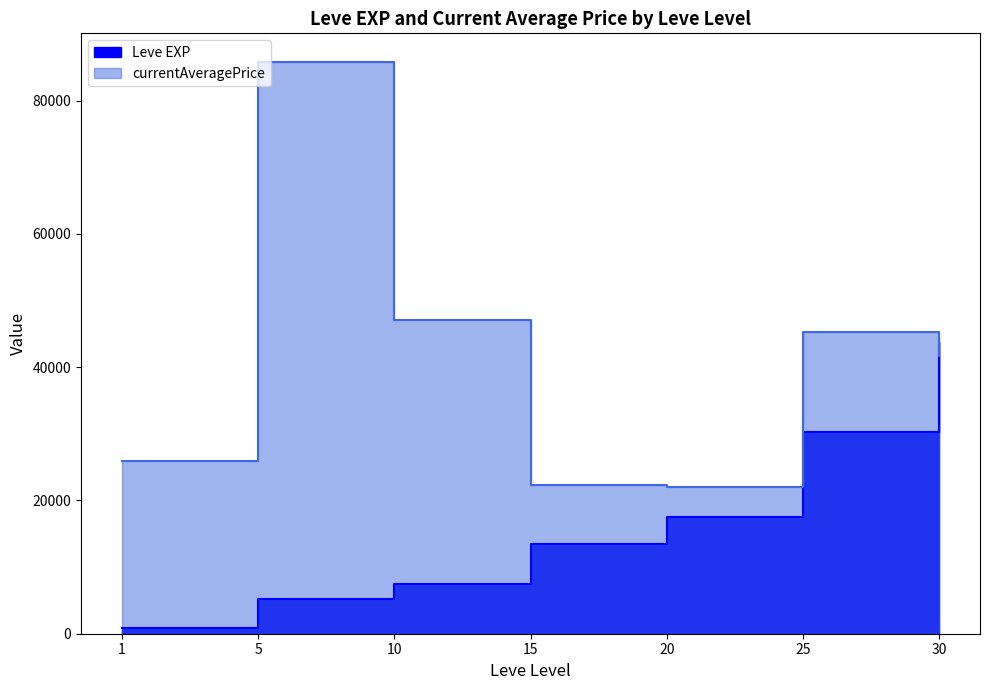

Does the chart have visible grid lines?

No